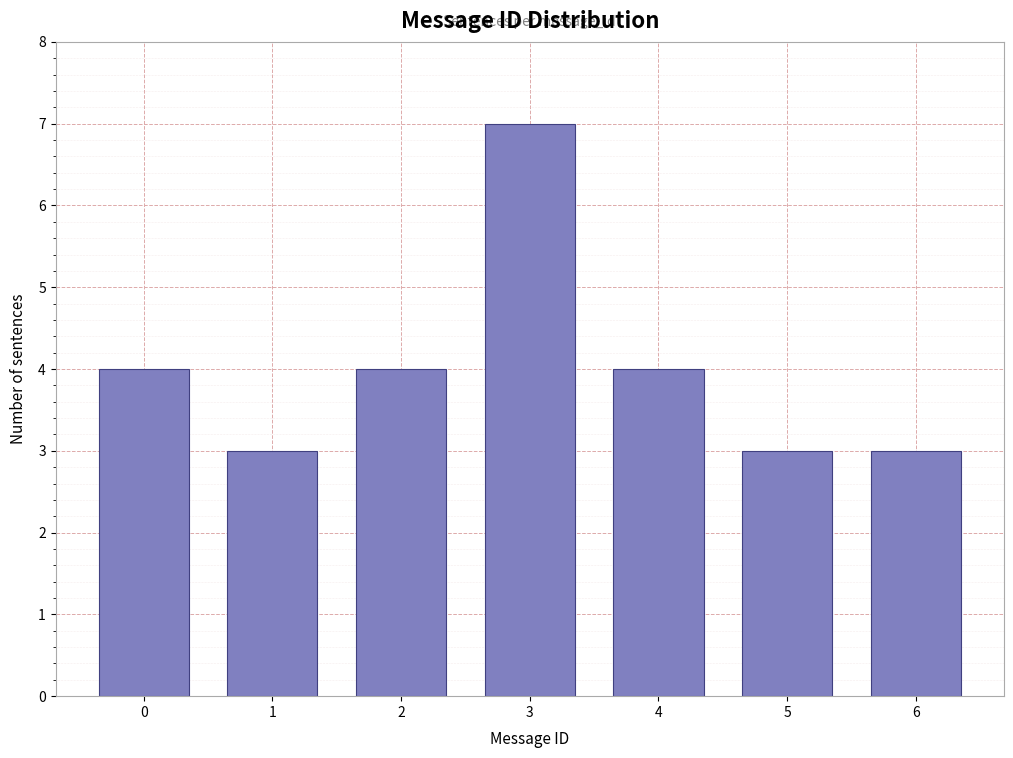

Reading right to left, list all the values displayed in this chart.

3	3	4	7	4	3	4